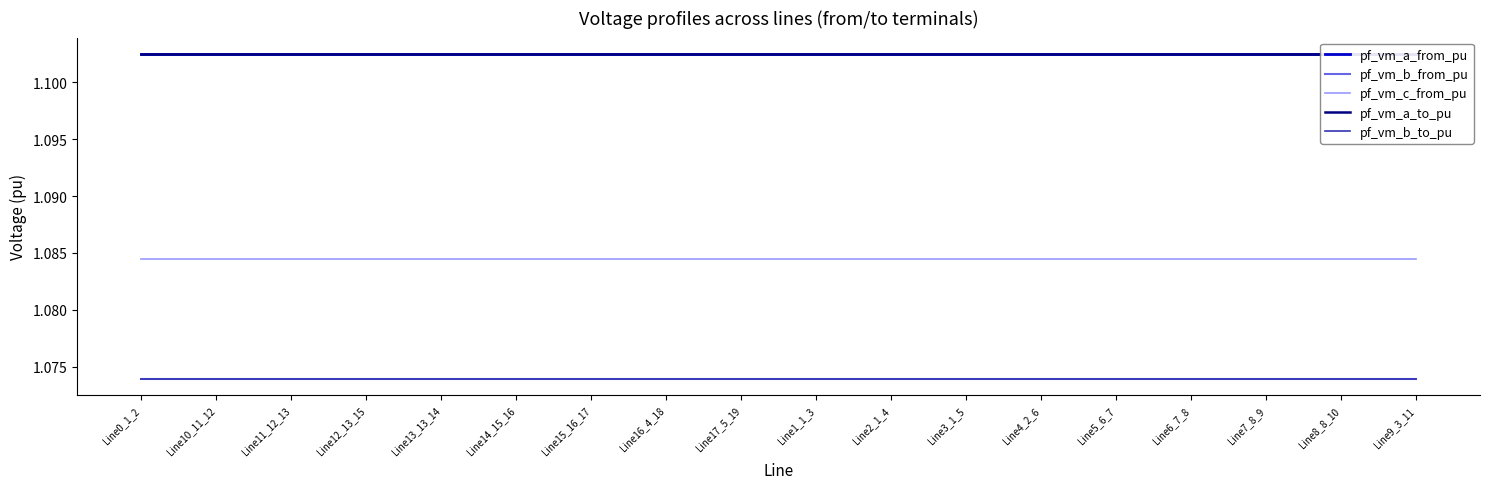

What is the label of the 10th point from the right?

Line17_5_19